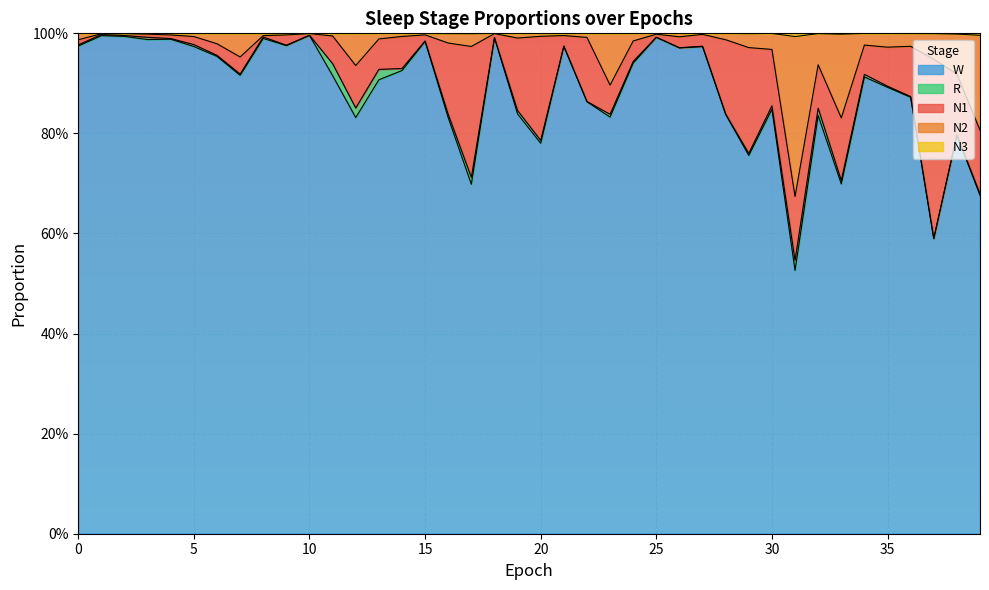

True or false: N2 and N3 intersect in this chart.

False